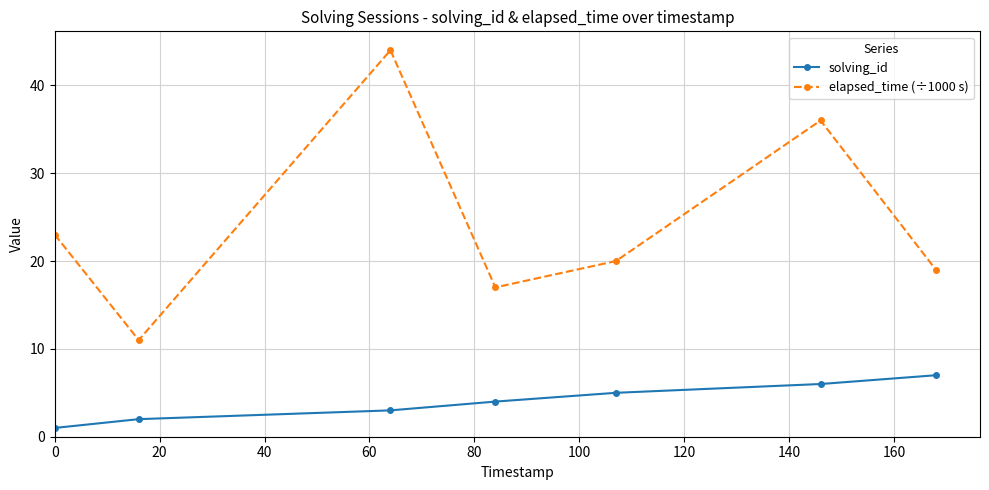

What is the maximum value shown in the chart?

44